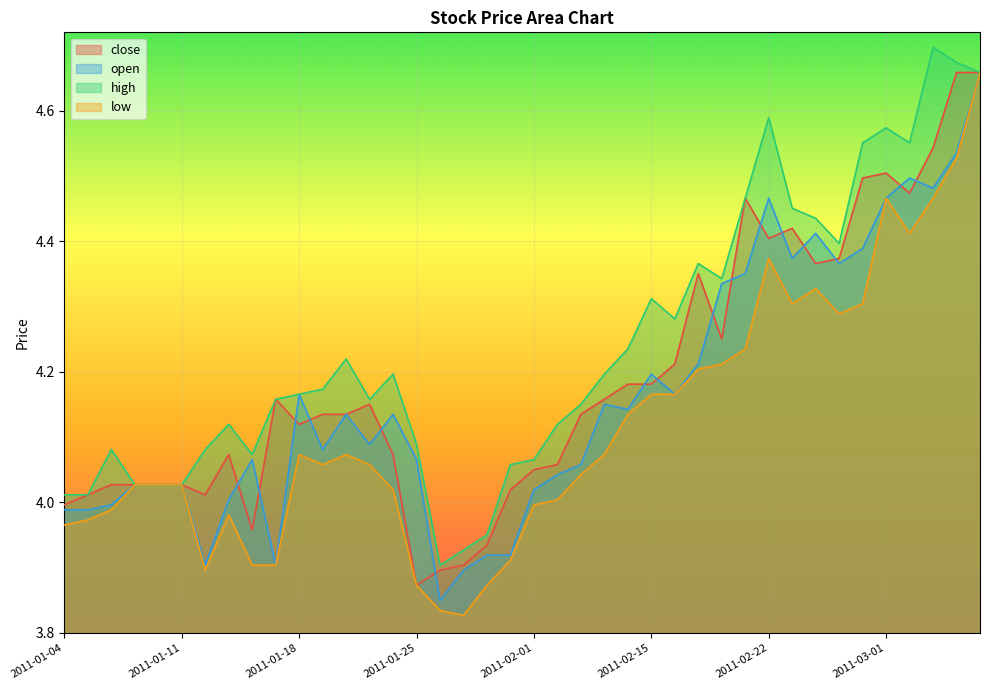

True or false: open and high intersect in this chart.

False